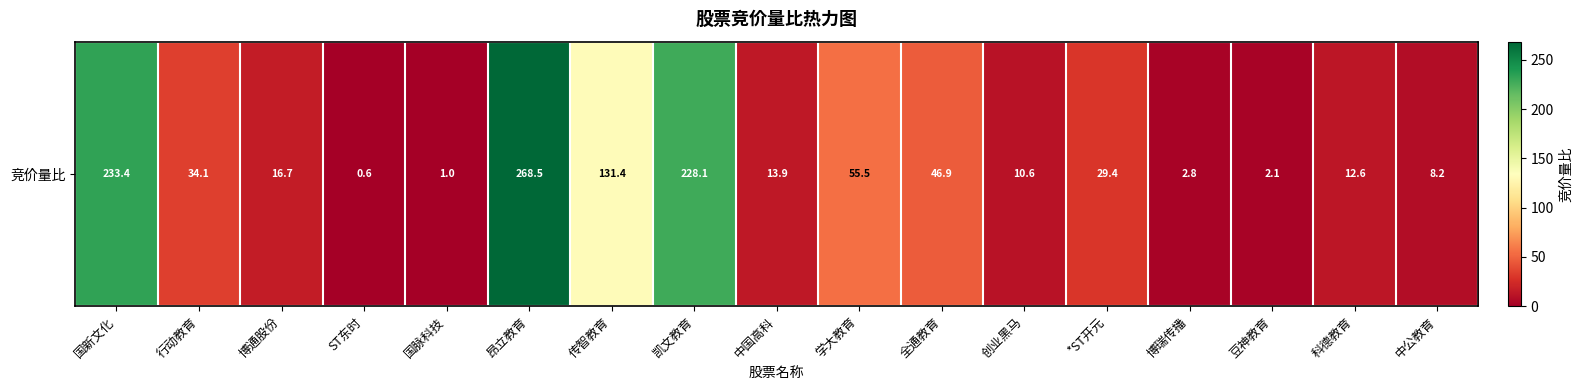

True or false: the data shows 10.6 at 创业黑马.

True